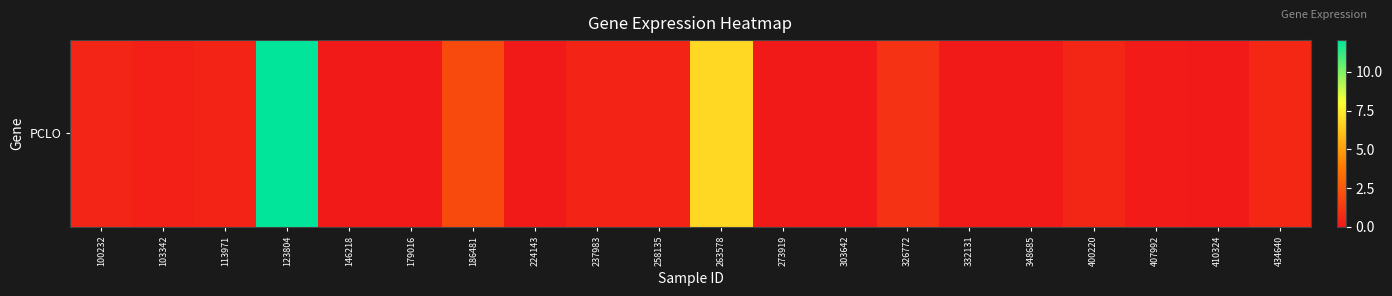

List the labels in order of value, smallest first.

146218, 273919, 303642, 332131, 348685, 410324, 179016, 224143, 407992, 103342, 113971, 237983, 258135, 100232, 400220, 434640, 326772, 186481, 263578, 123804